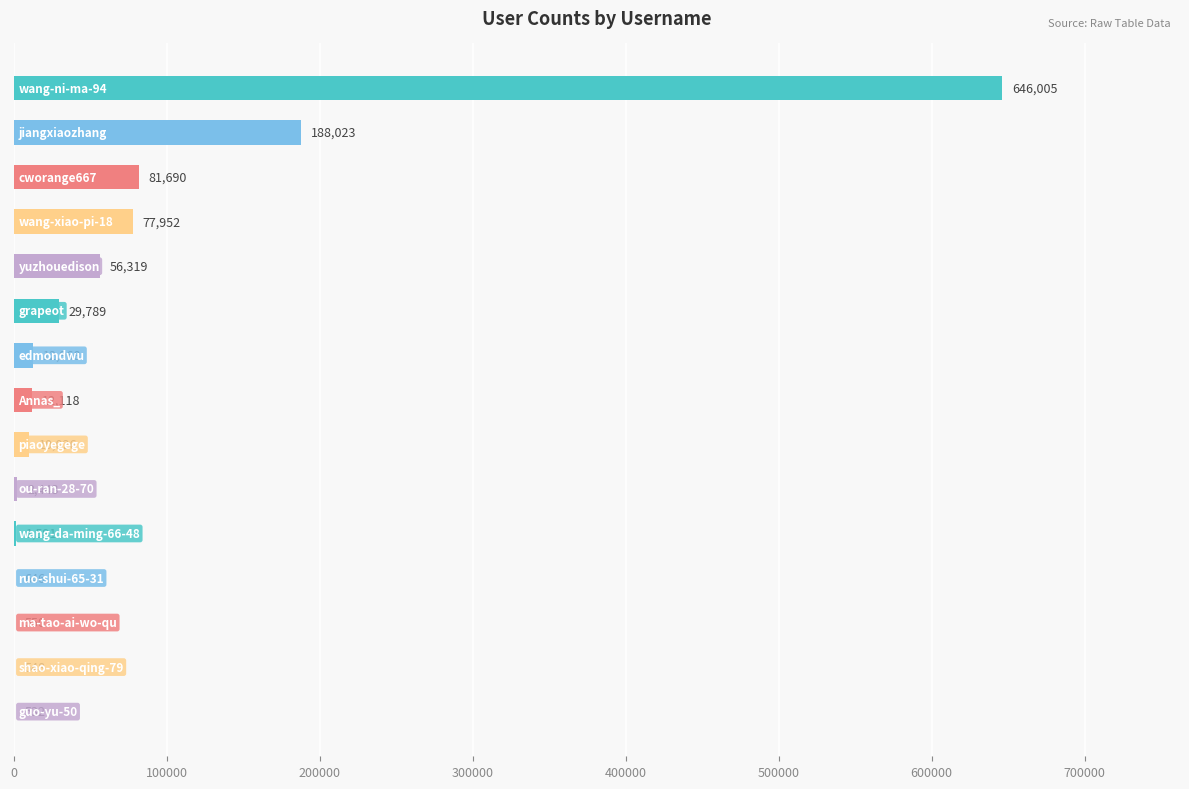

What is the maximum value shown in the chart?

646005